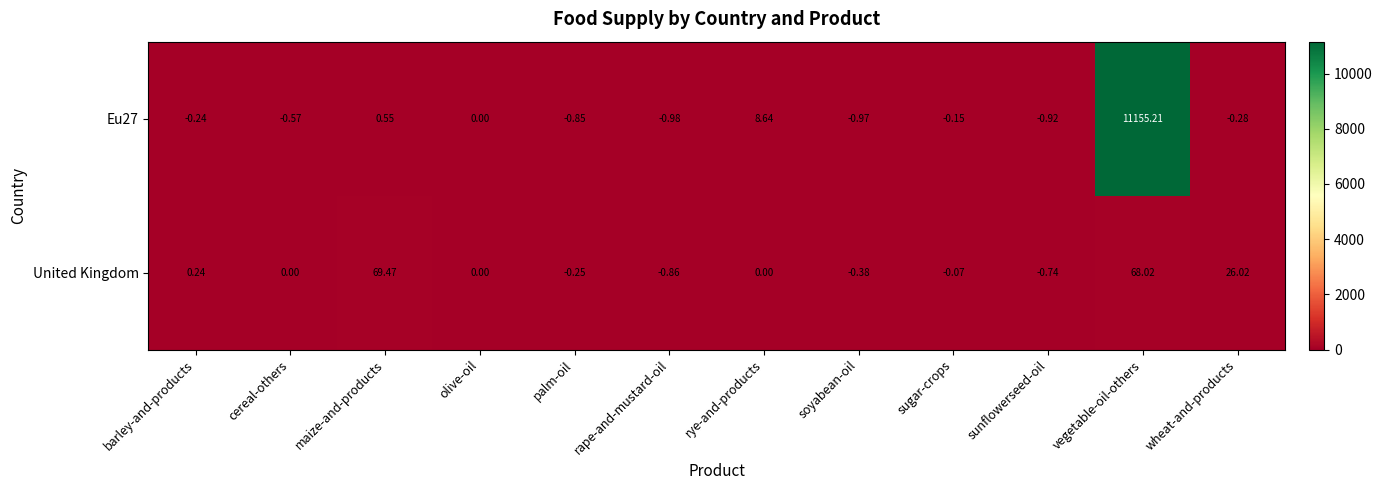

At how many categories does at least one series exceed 6215?

1